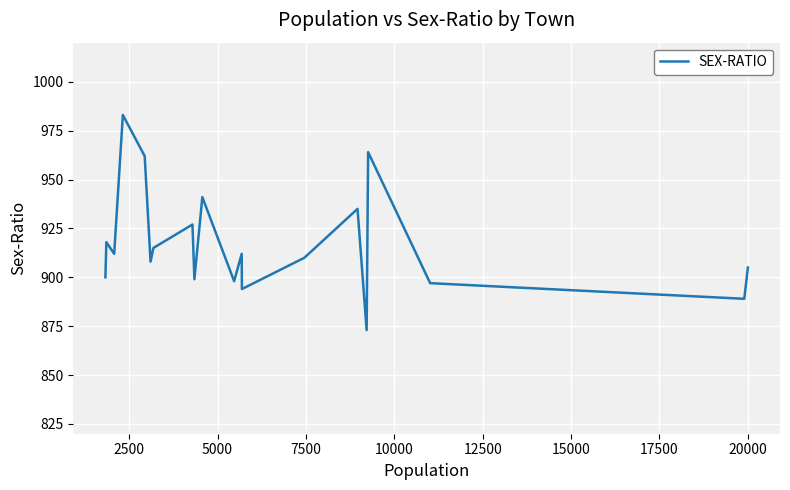

How many data points are above 912?

8